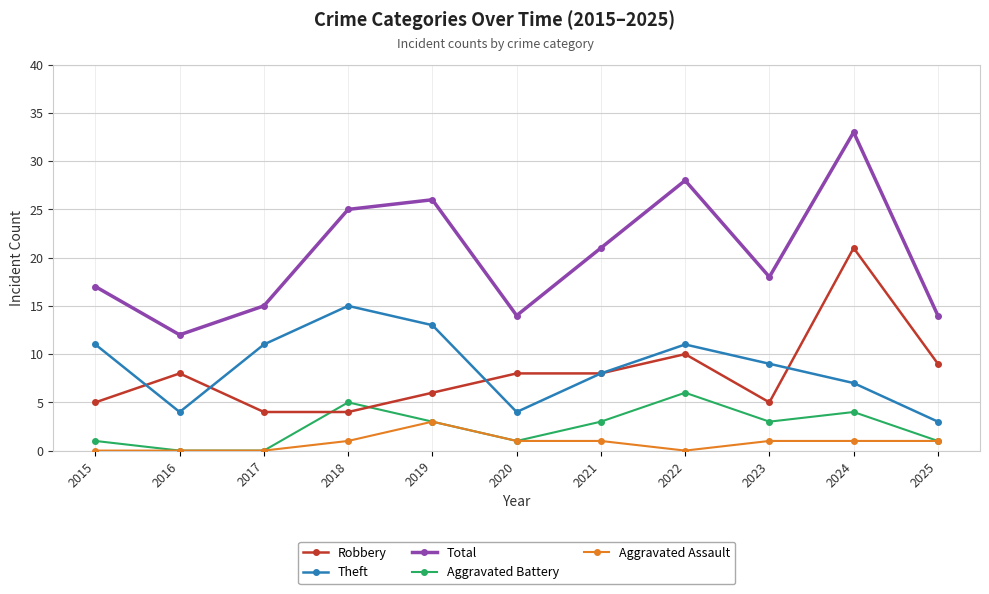

What is the value of the Aggravated Assault point at the 7th from the left?

1